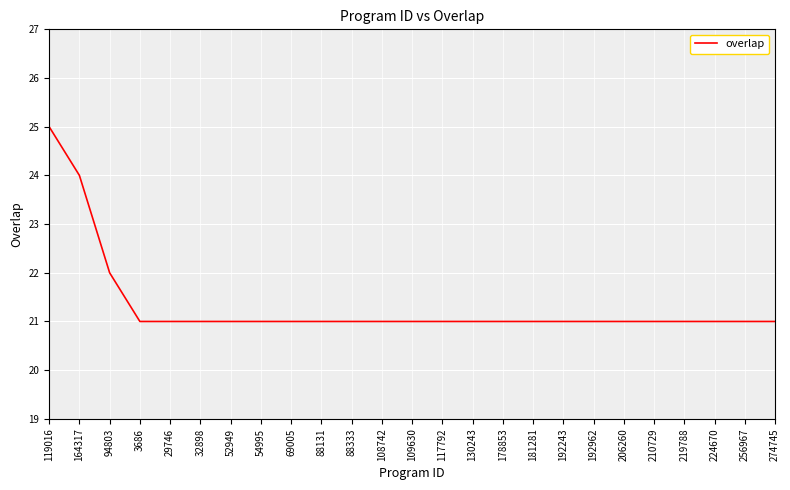

Which has a higher value, 119016 or 178853?

119016